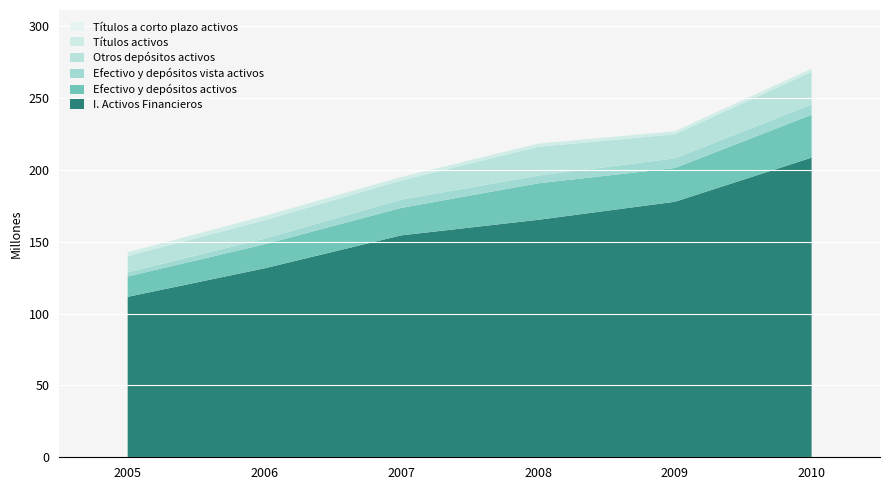

Reading right to left, list all the values displayed in this chart.

I. Activos Financieros: 2010=208585350	2009=177855634	2008=165293475	2007=154482212	2006=131524500	2005=111674160
Efectivo y depósitos activos: 2010=29864385	2009=23499148	2008=25405062	2007=19112067	2006=16731552	2005=14192006
Efectivo y depósitos vista activos: 2010=7142236	2009=6720204	2008=5348526	2007=5709463	2006=3918674	2005=2818780
Otros depósitos activos: 2010=22722150	2009=16778943	2008=20056535	2007=13402604	2006=12812878	2005=11373227
Títulos activos: 2010=2213872	2009=2090714	2008=2208764	2007=2402090	2006=3019421	2005=2586994
Títulos a corto plazo activos: 2010=217946	2009=113227	2008=24052	2007=18447	2006=33736	2005=37152